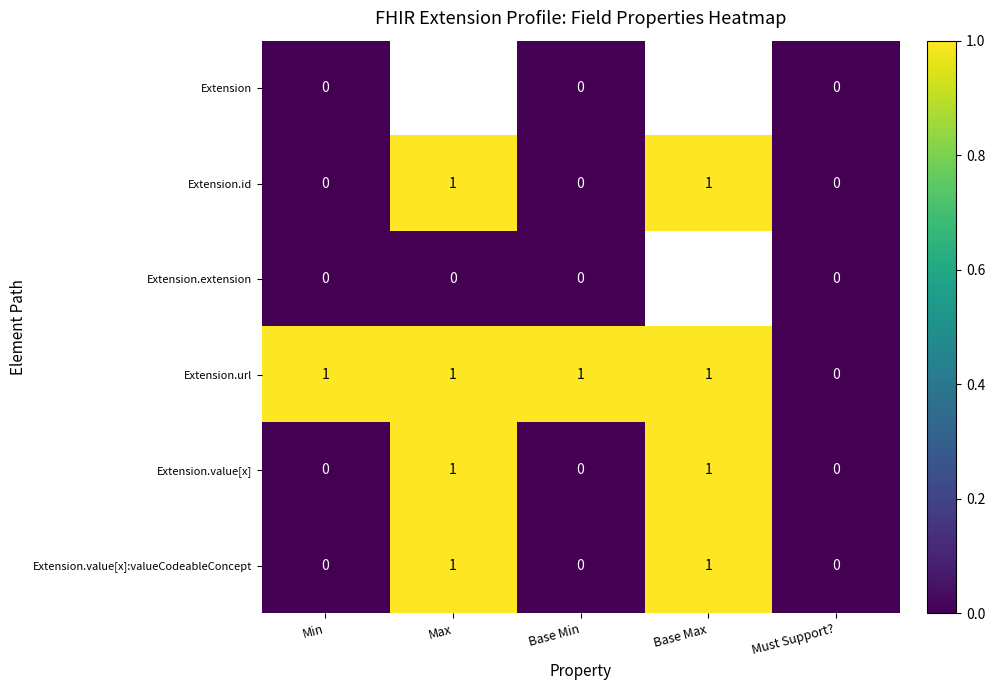

Between Min and Must Support?, which series saw the biggest shift?

Extension.url